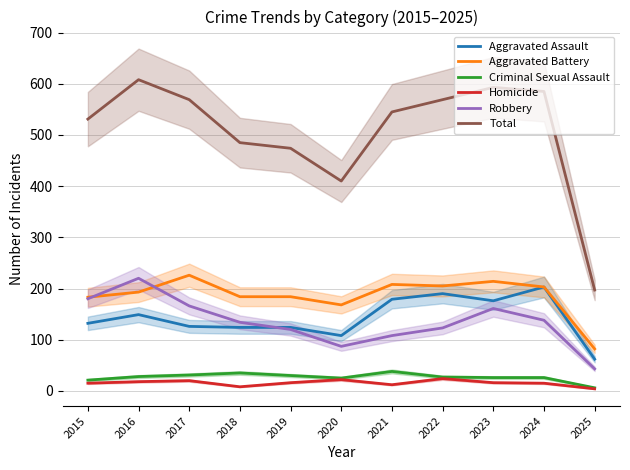

Reading right to left, what are all the values shown in this chart?

Aggravated Assault: 2025=62	2024=203	2023=176	2022=190	2021=179	2020=108	2019=124	2018=124	2017=126	2016=149	2015=132
Aggravated Battery: 2025=82	2024=203	2023=214	2022=205	2021=208	2020=168	2019=184	2018=184	2017=226	2016=193	2015=183
Criminal Sexual Assault: 2025=6	2024=26	2023=26	2022=27	2021=38	2020=25	2019=30	2018=35	2017=31	2016=28	2015=21
Homicide: 2025=4	2024=15	2023=16	2022=24	2021=12	2020=22	2019=16	2018=8	2017=20	2016=18	2015=15
Robbery: 2025=43	2024=138	2023=161	2022=123	2021=108	2020=87	2019=120	2018=134	2017=166	2016=220	2015=180
Total: 2025=197	2024=585	2023=593	2022=569	2021=545	2020=410	2019=474	2018=485	2017=569	2016=608	2015=531